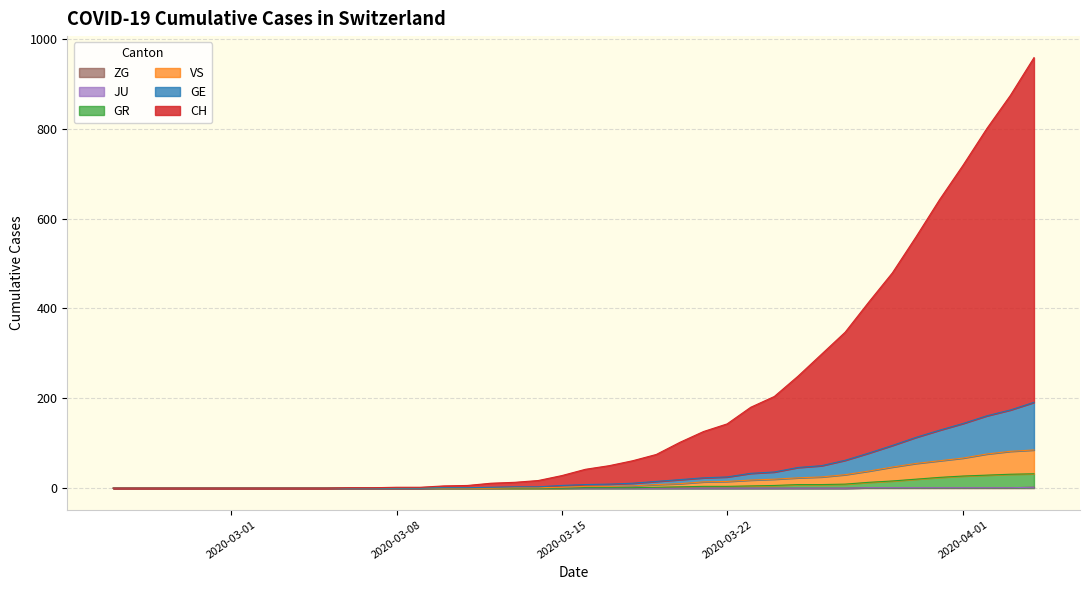

Does the chart display data point markers on the line(s)?

No